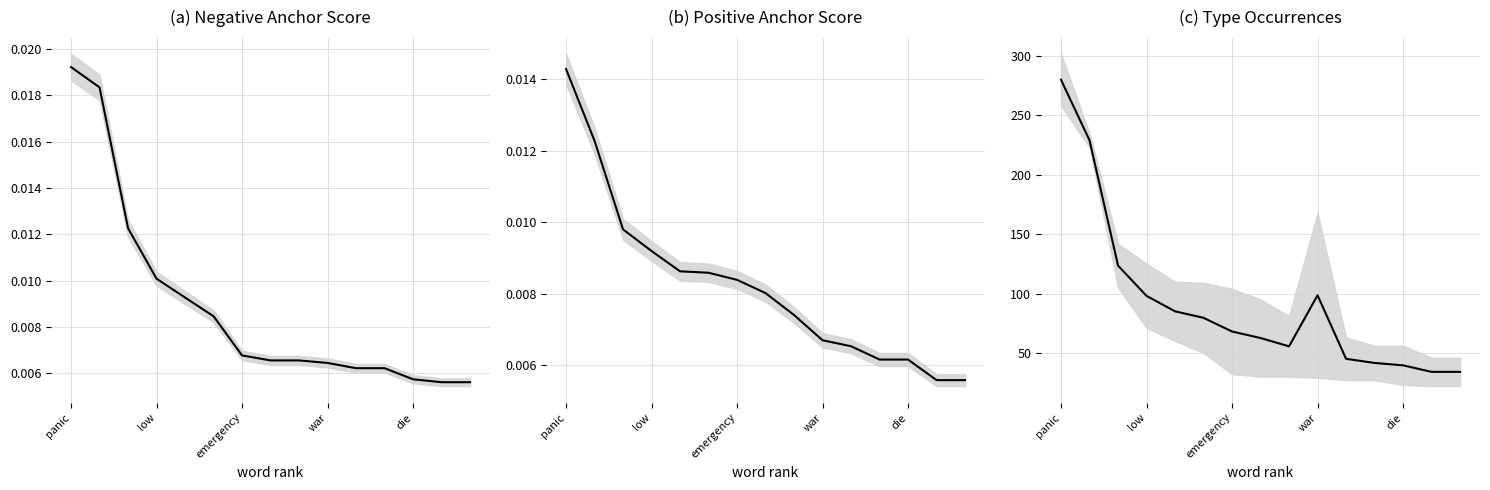

Which category has the highest value across all series?

panic